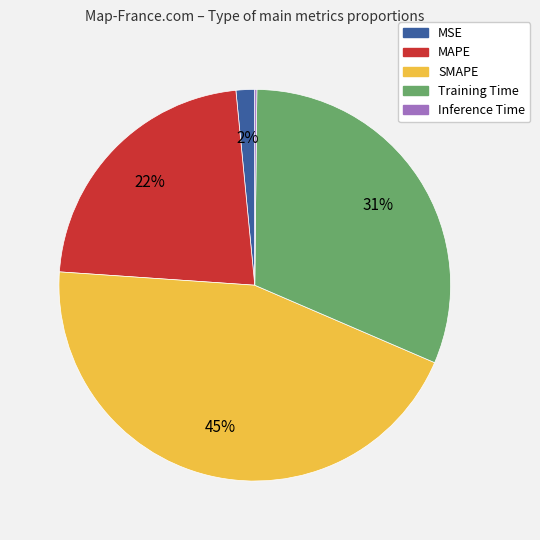

To the nearest percent, what is the difference between the MSE and SMAPE slice percentages?

43%